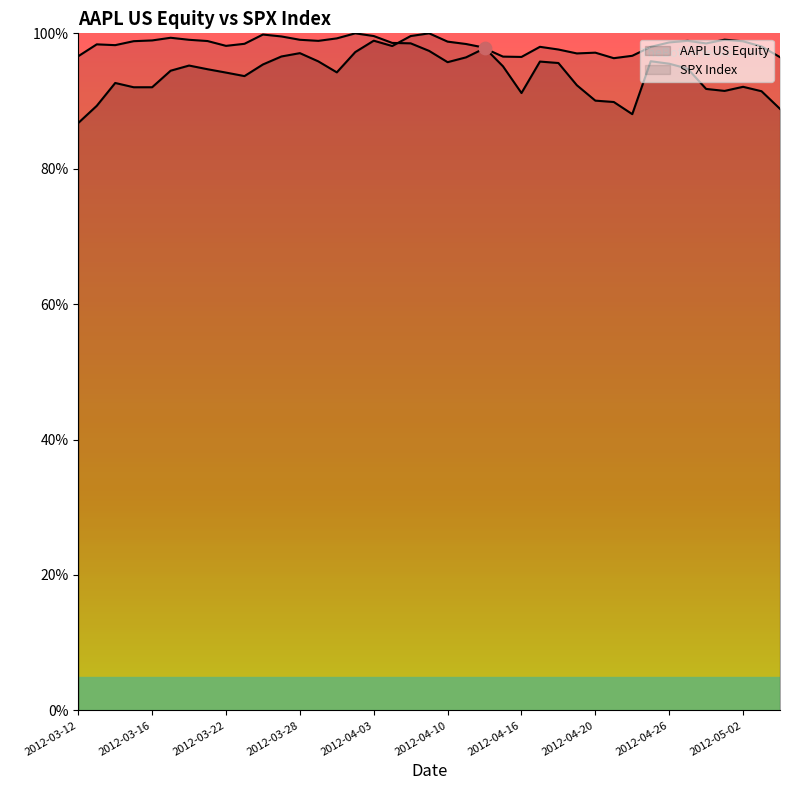

What are all the series names shown in the legend?

AAPL US Equity, SPX Index